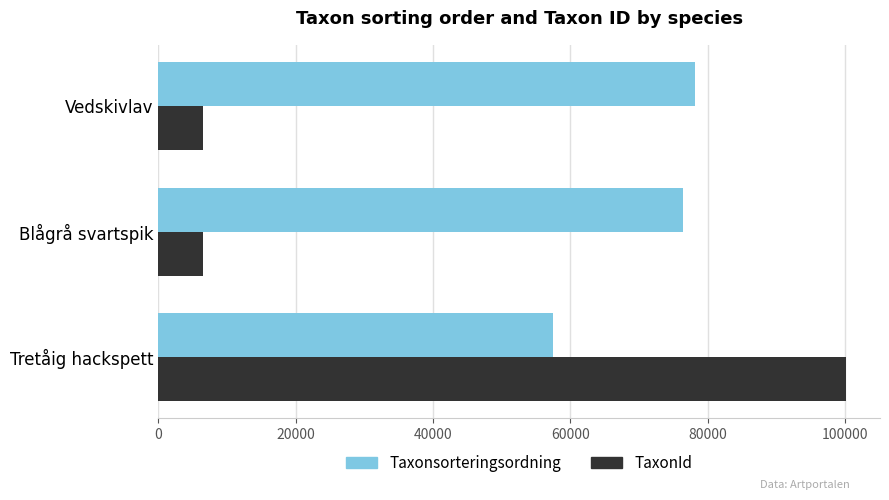

What is the average value of the Taxonsorteringsordning series?

70688